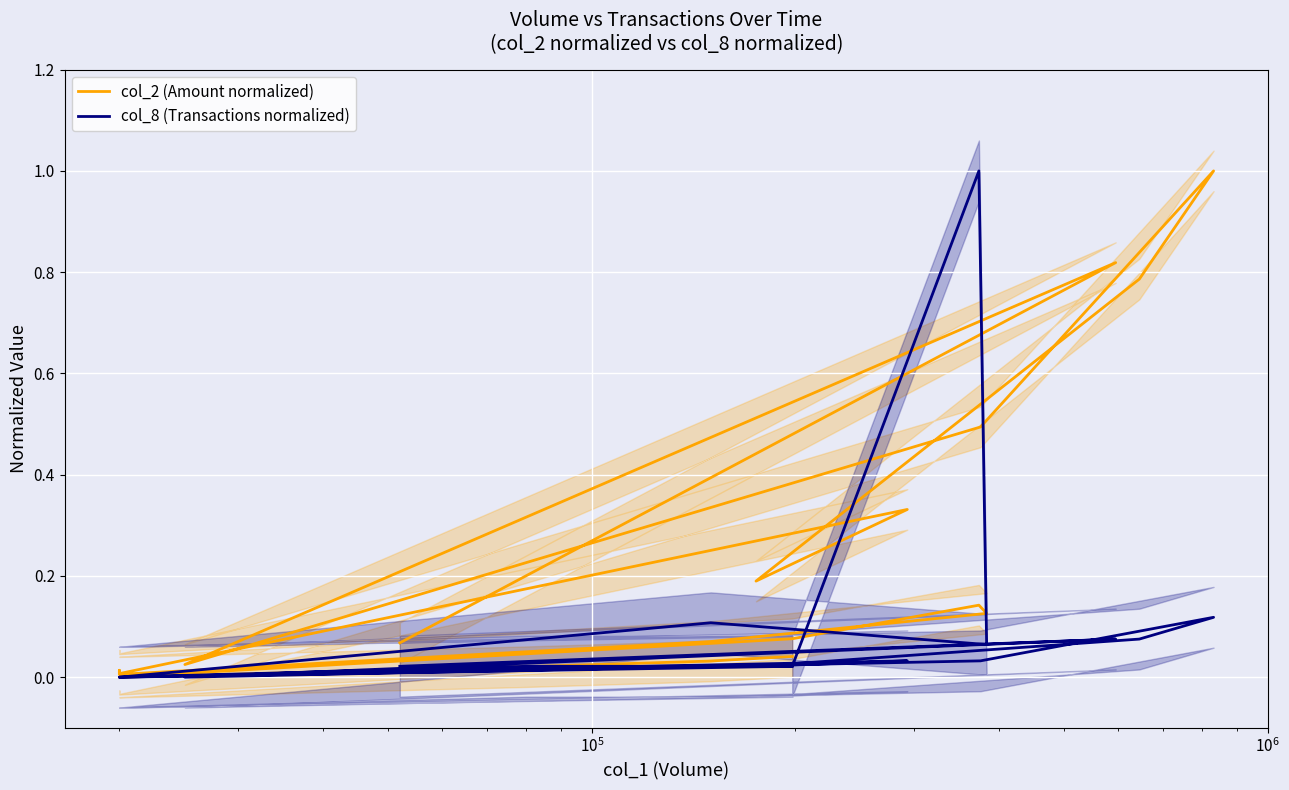

What is the average value of the col_8 (Transactions normalized) series?

0.1